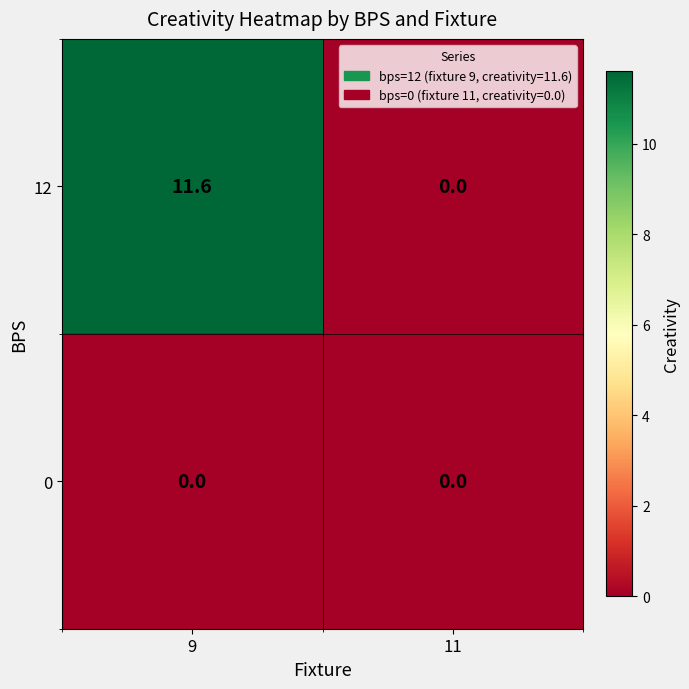

What is the average value of the 12 series?

5.8